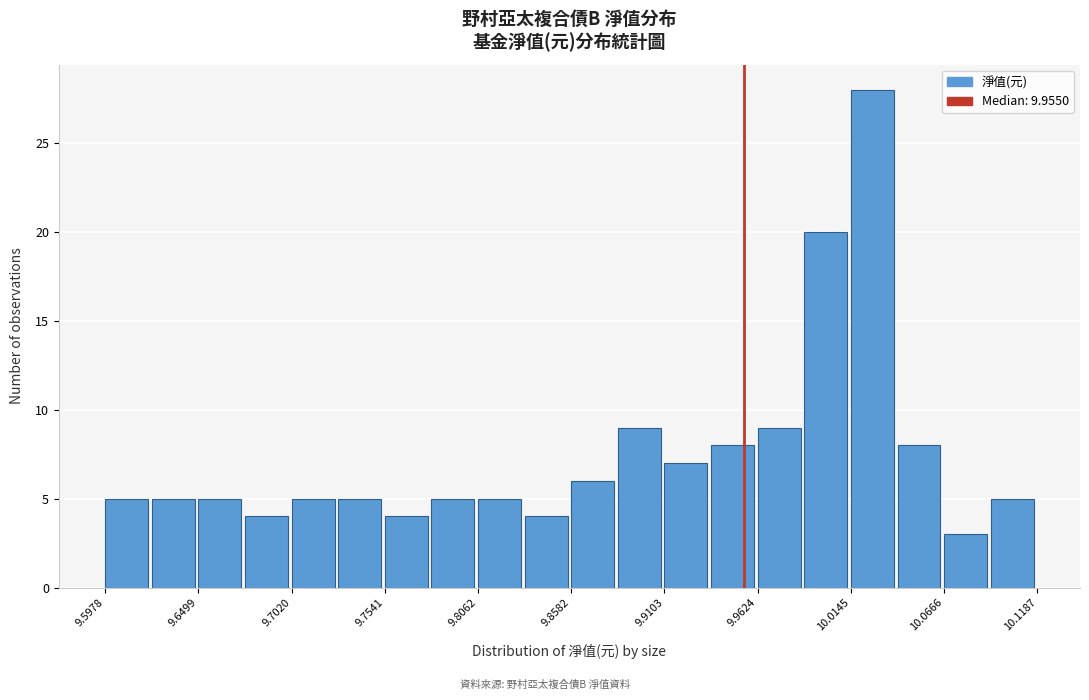

Around what value on the x-axis is the tallest bar? Give the approximate position of its centre, as read against the axis.

10.03